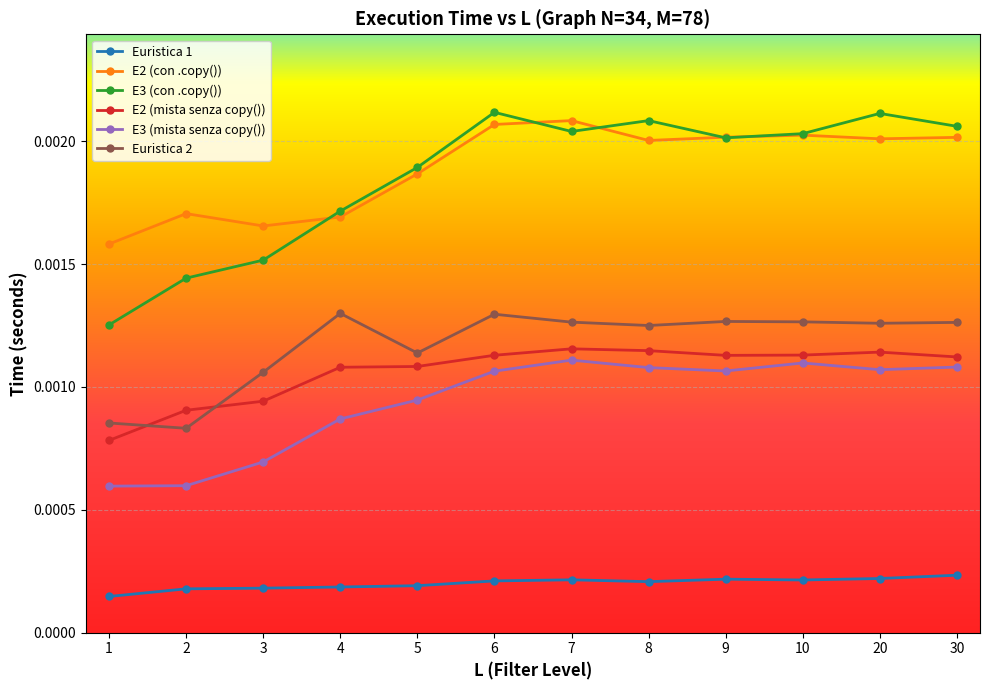

Where is the first local maximum for Euristica 2?

4